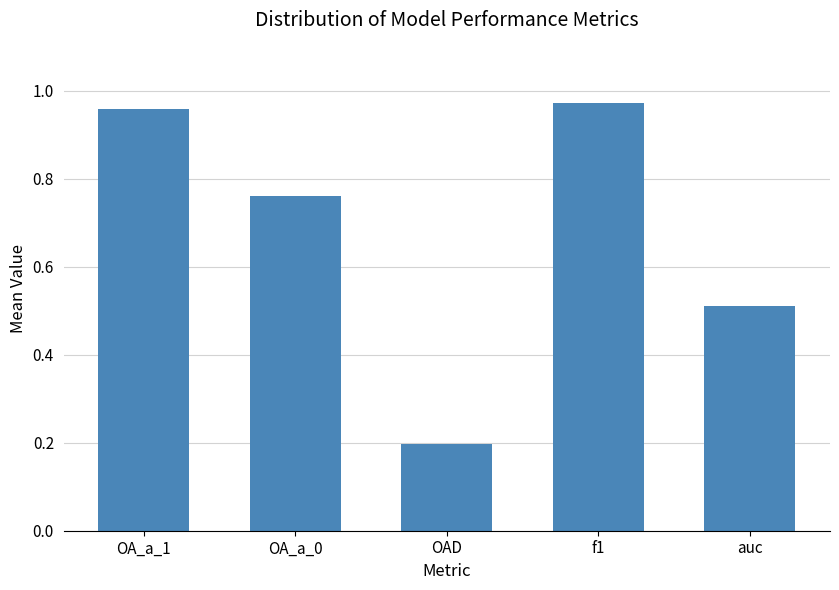

What is the sum of the values at OA_a_1 and OAD?

1.2